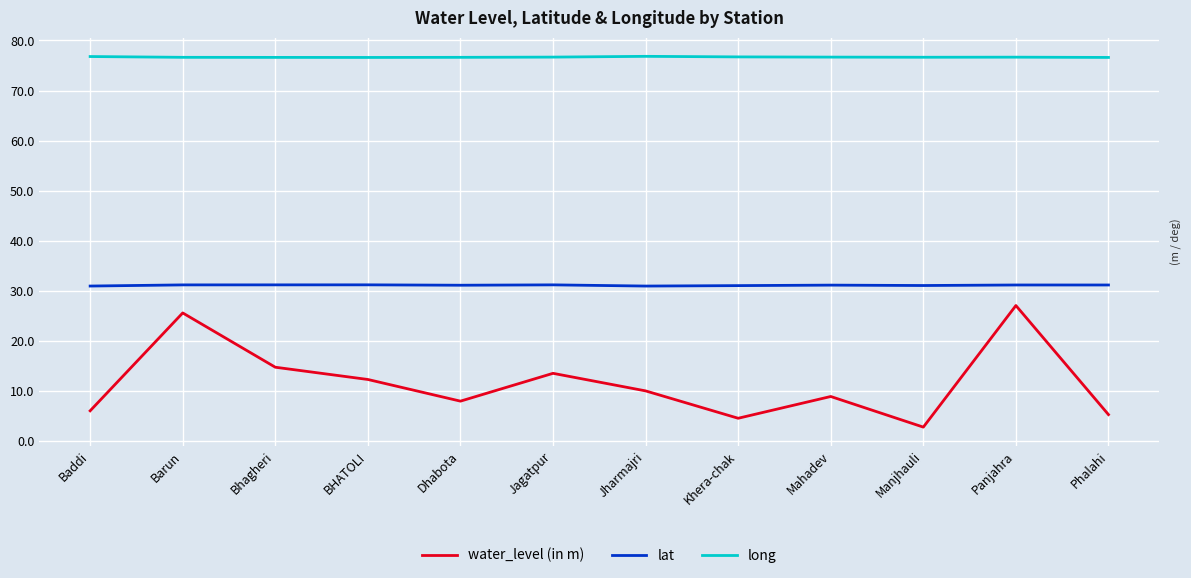

What is the total value across all series at Jharmajri?

117.7